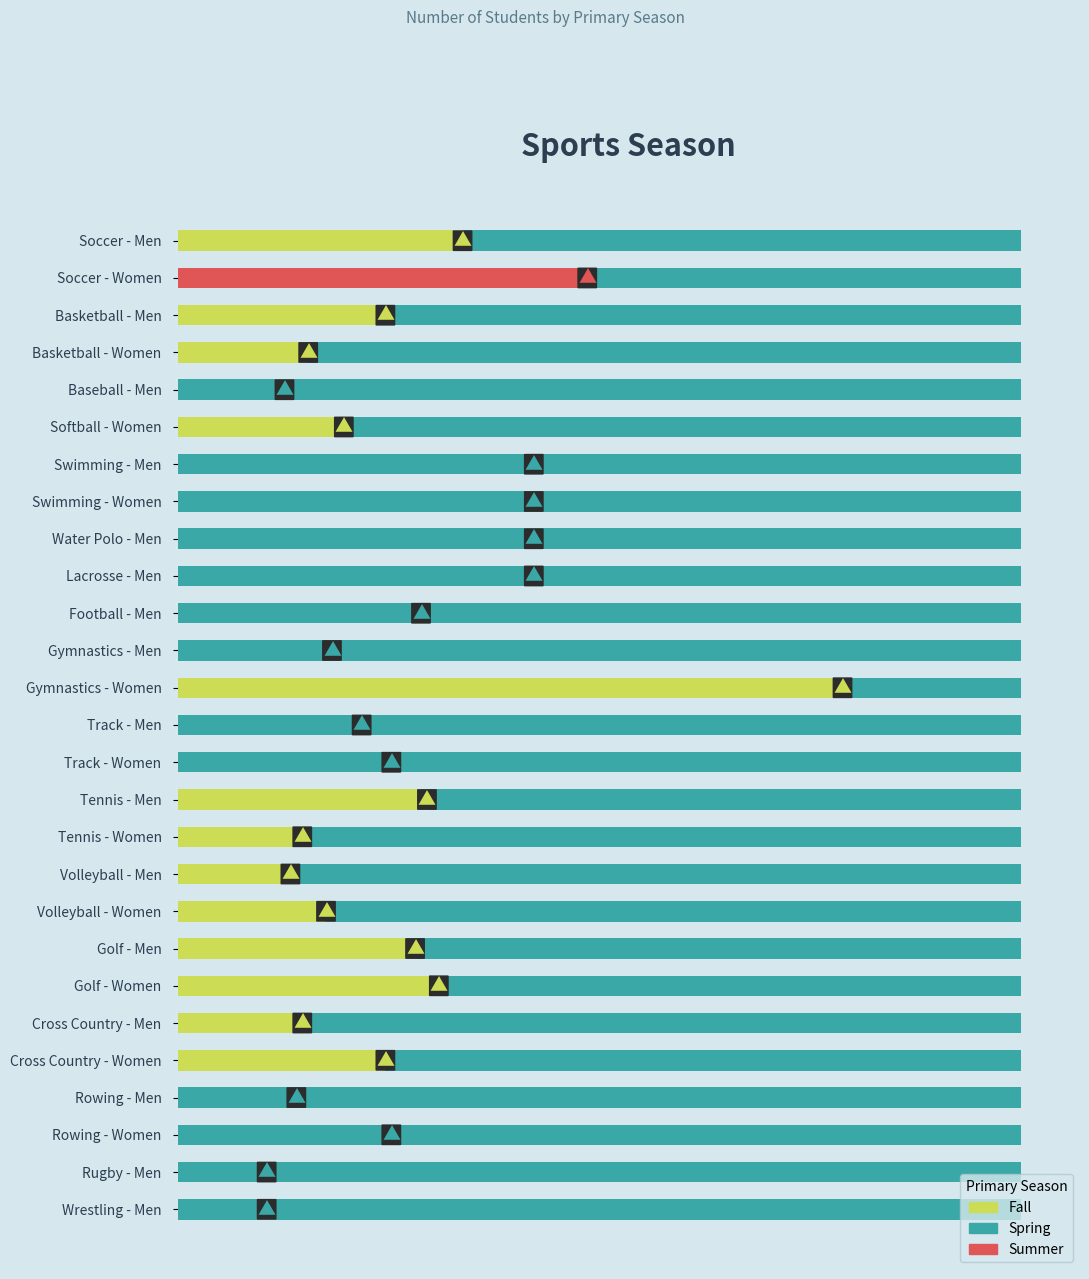

How many values are below 35?

12